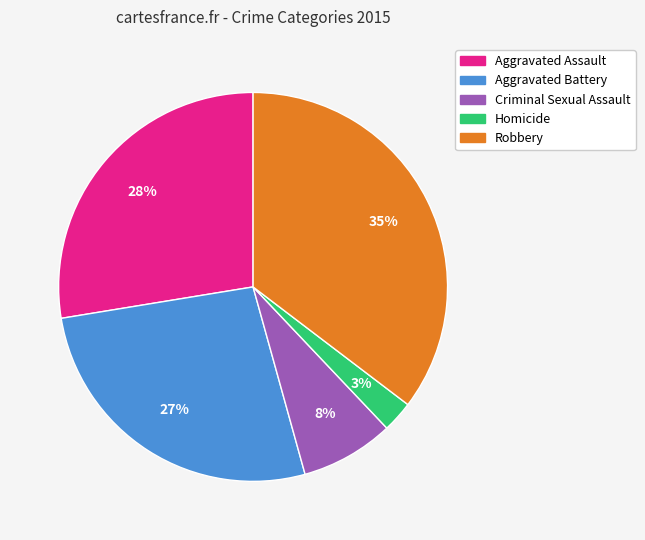

To the nearest percent, what is the difference between the Homicide and Criminal Sexual Assault slice percentages?

5%